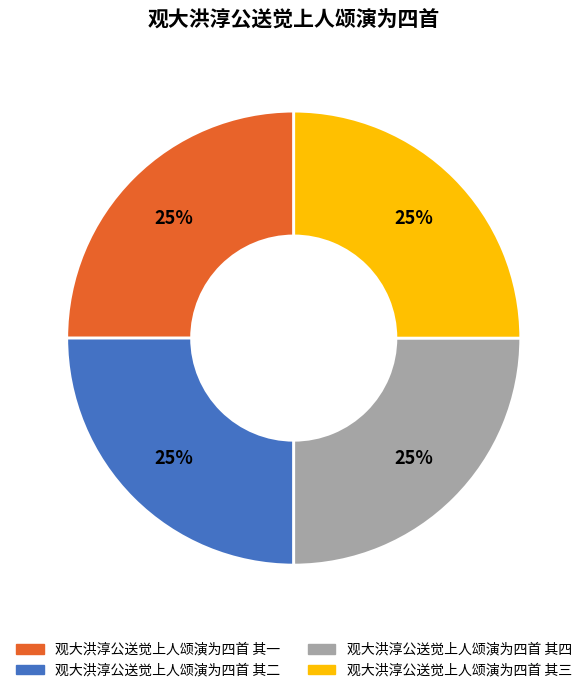

What is the ratio of the value at 观大洪淳公送觉上人颂演为四首 其二 to the value at 观大洪淳公送觉上人颂演为四首 其三?

1.0